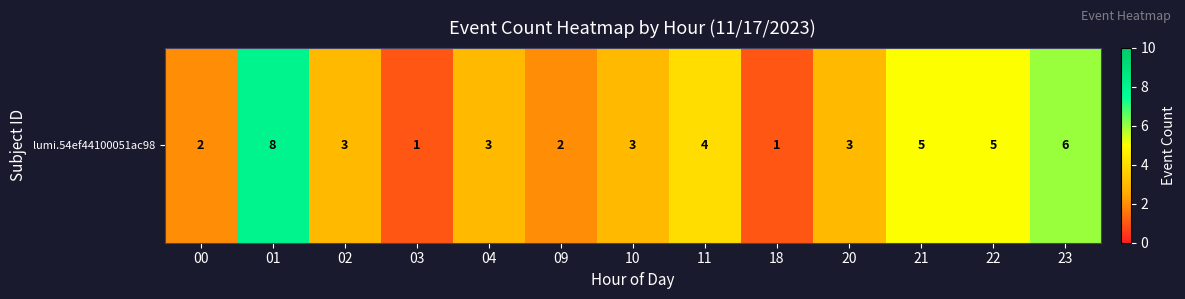

Reading left to right, list all the values displayed in this chart.

2	8	3	1	3	2	3	4	1	3	5	5	6